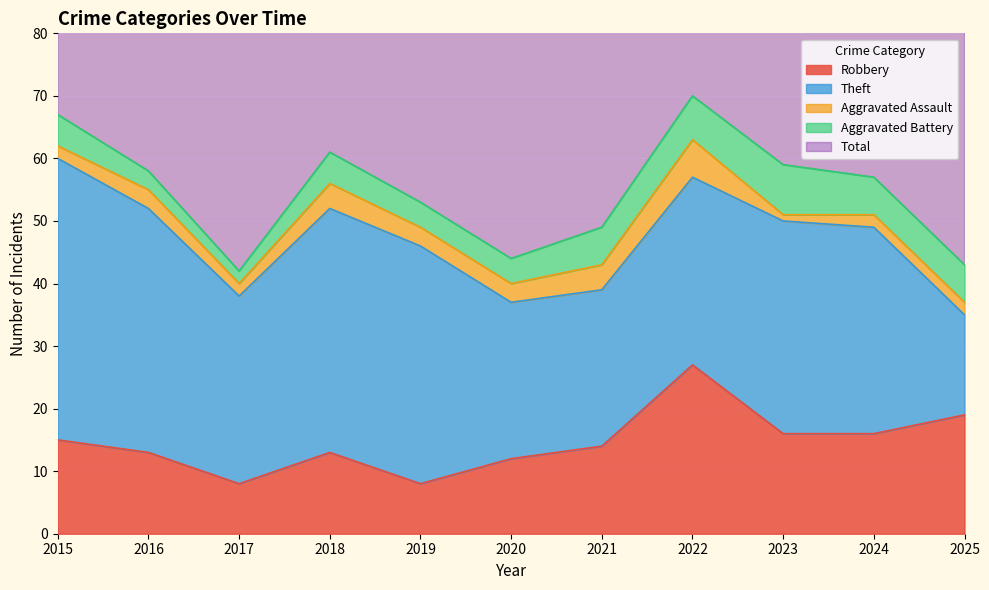

Where does the Theft series first go above 33?

2015